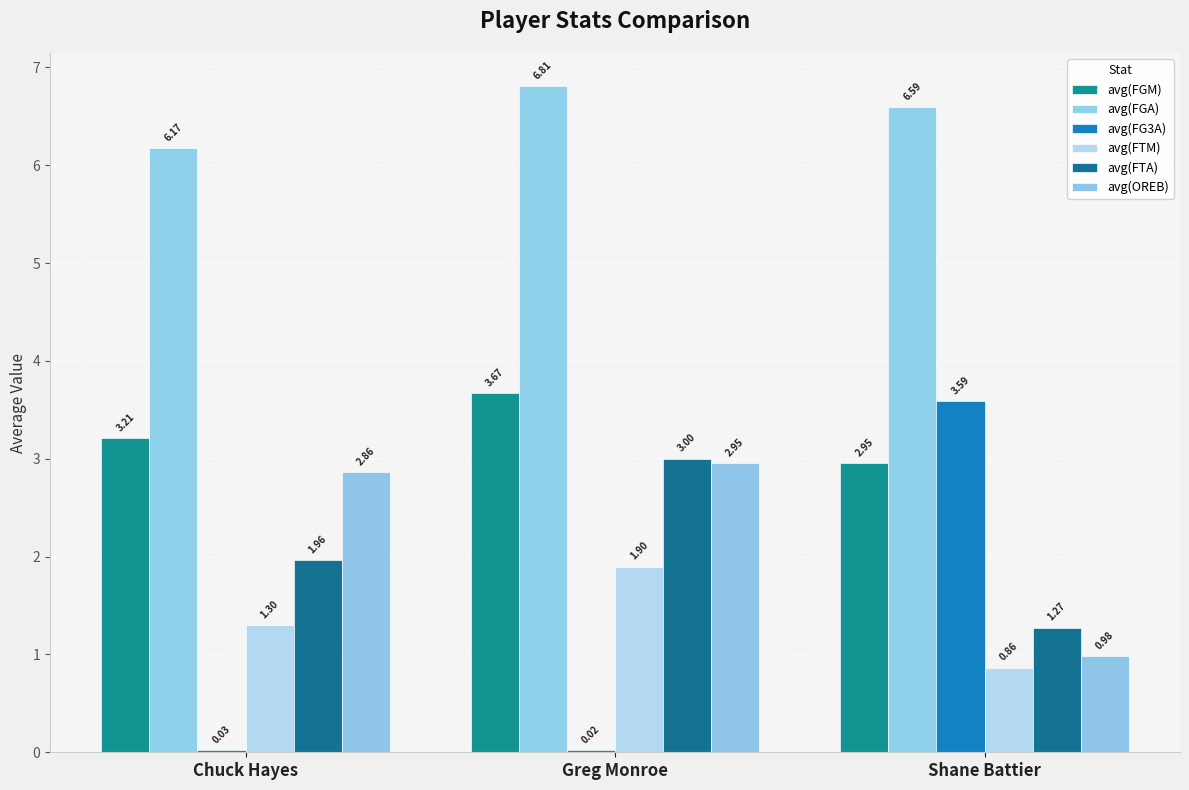

At which category is the sum across all series the highest?

Greg Monroe